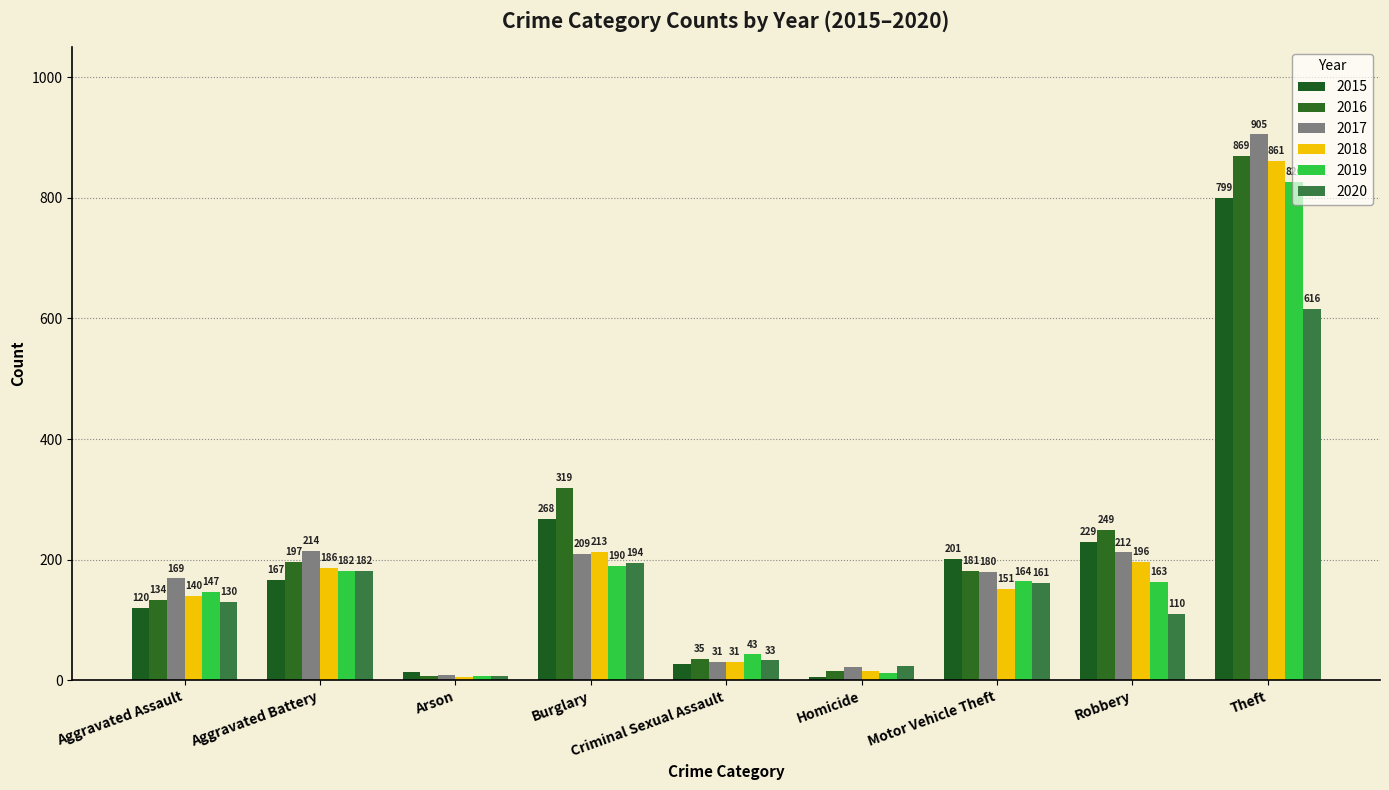

What is the lowest value of the 2018 series?

5